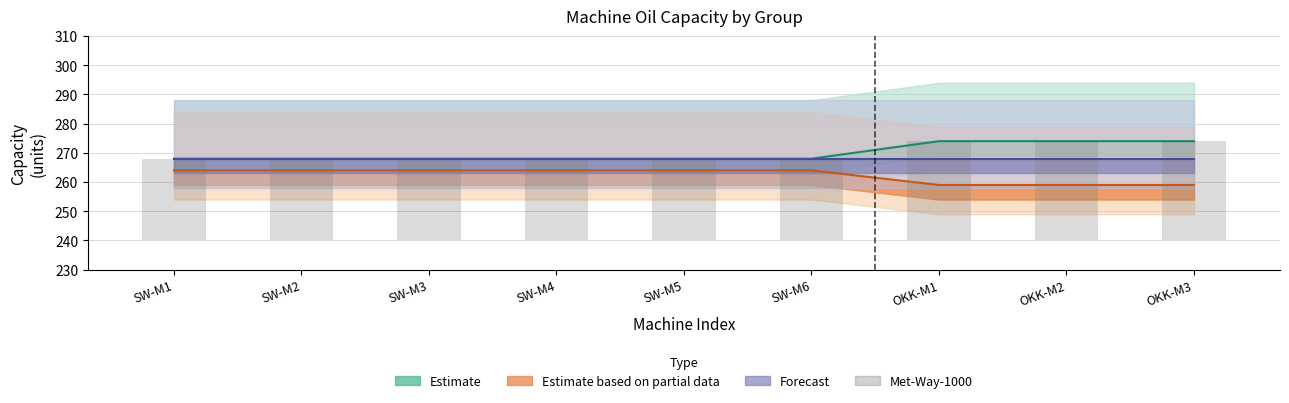

What is the label of the 9th bar from the right?

SW-M1